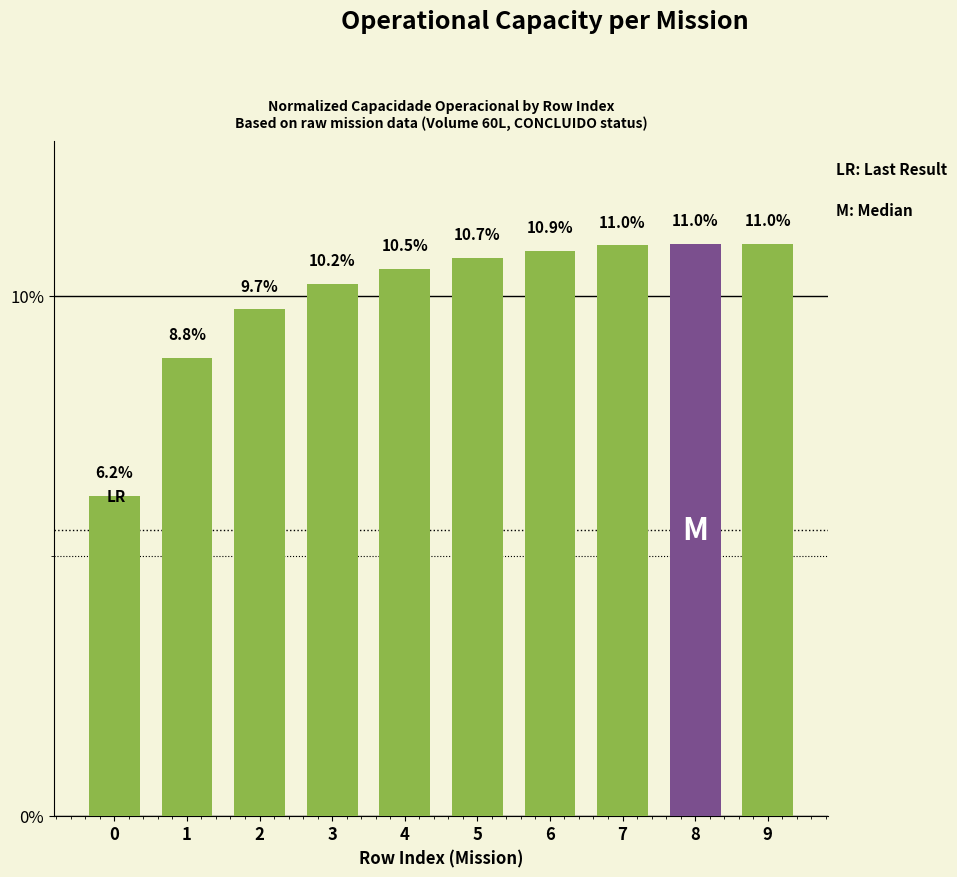

Approximately how many times larger is the value at 5 compared to 0?

1.7